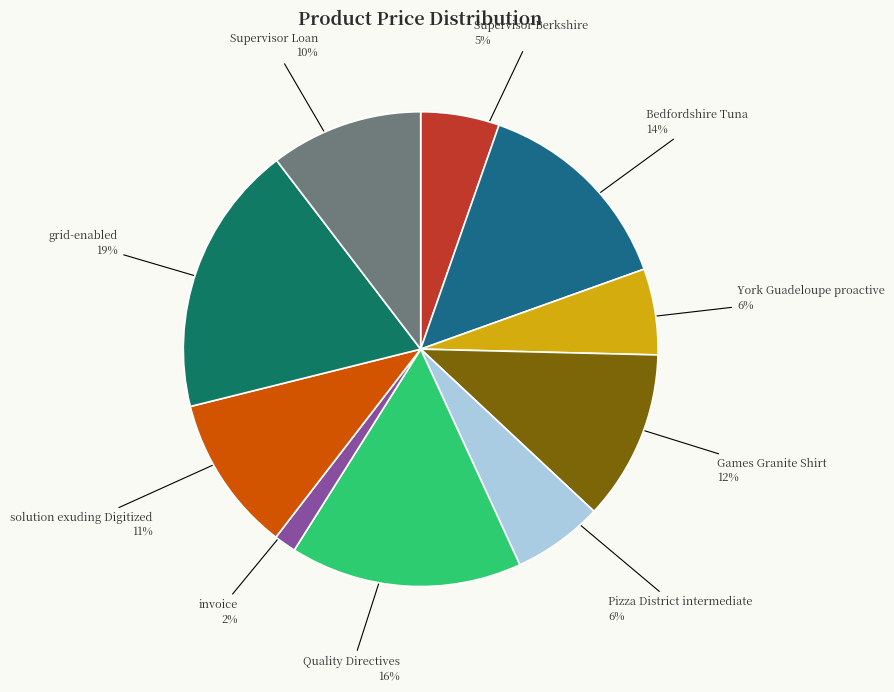

True or false: Quality Directives accounts for 4% of the total.

False